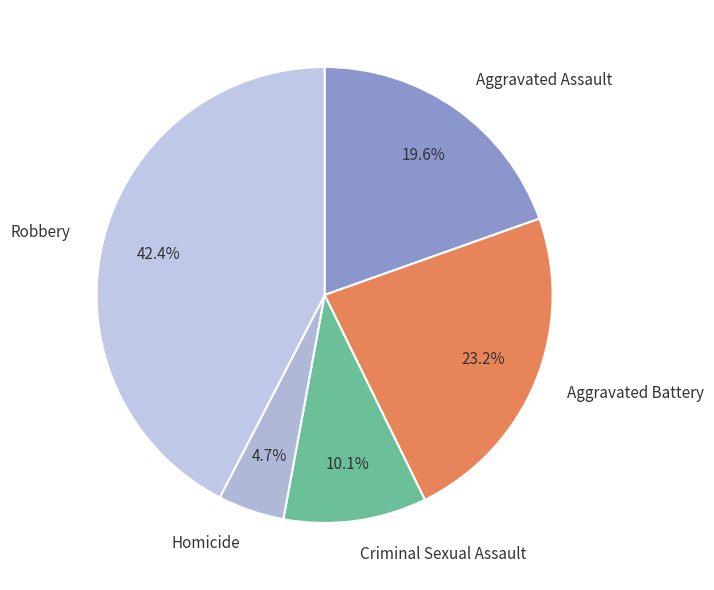

What percentage is NOT represented by Aggravated Assault?

80.4%